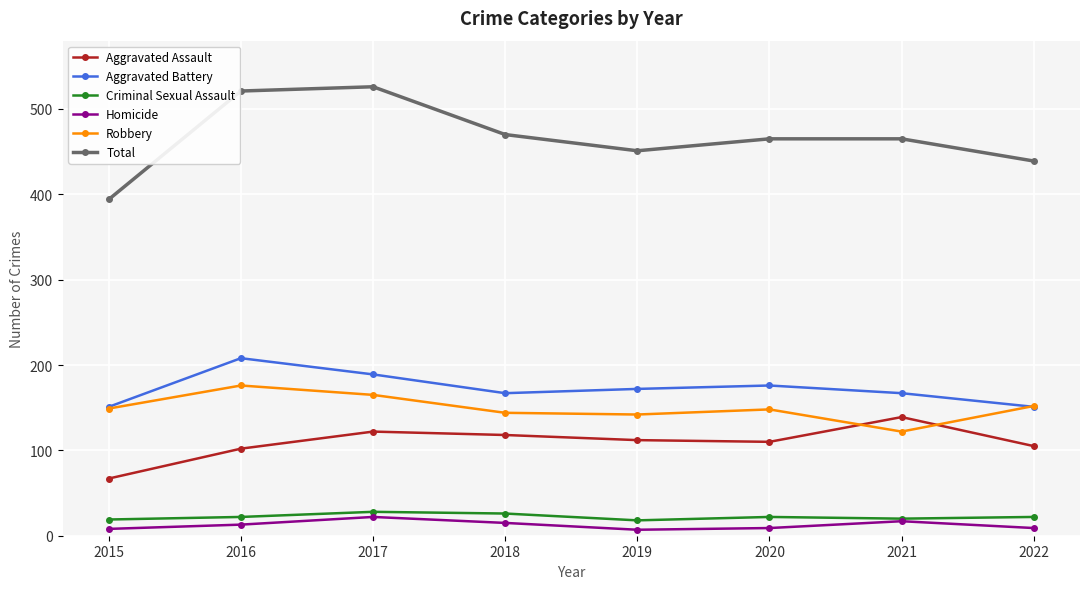

Is this an area chart (filled region under the line)?

No